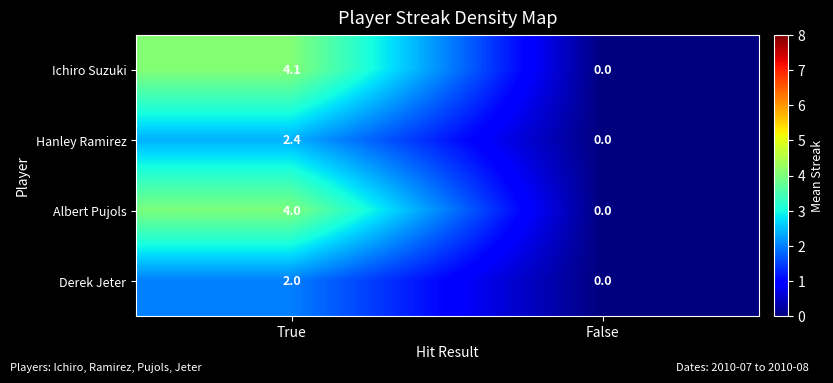

What is the difference between the maximum and minimum values in the Ichiro Suzuki series?

4.1